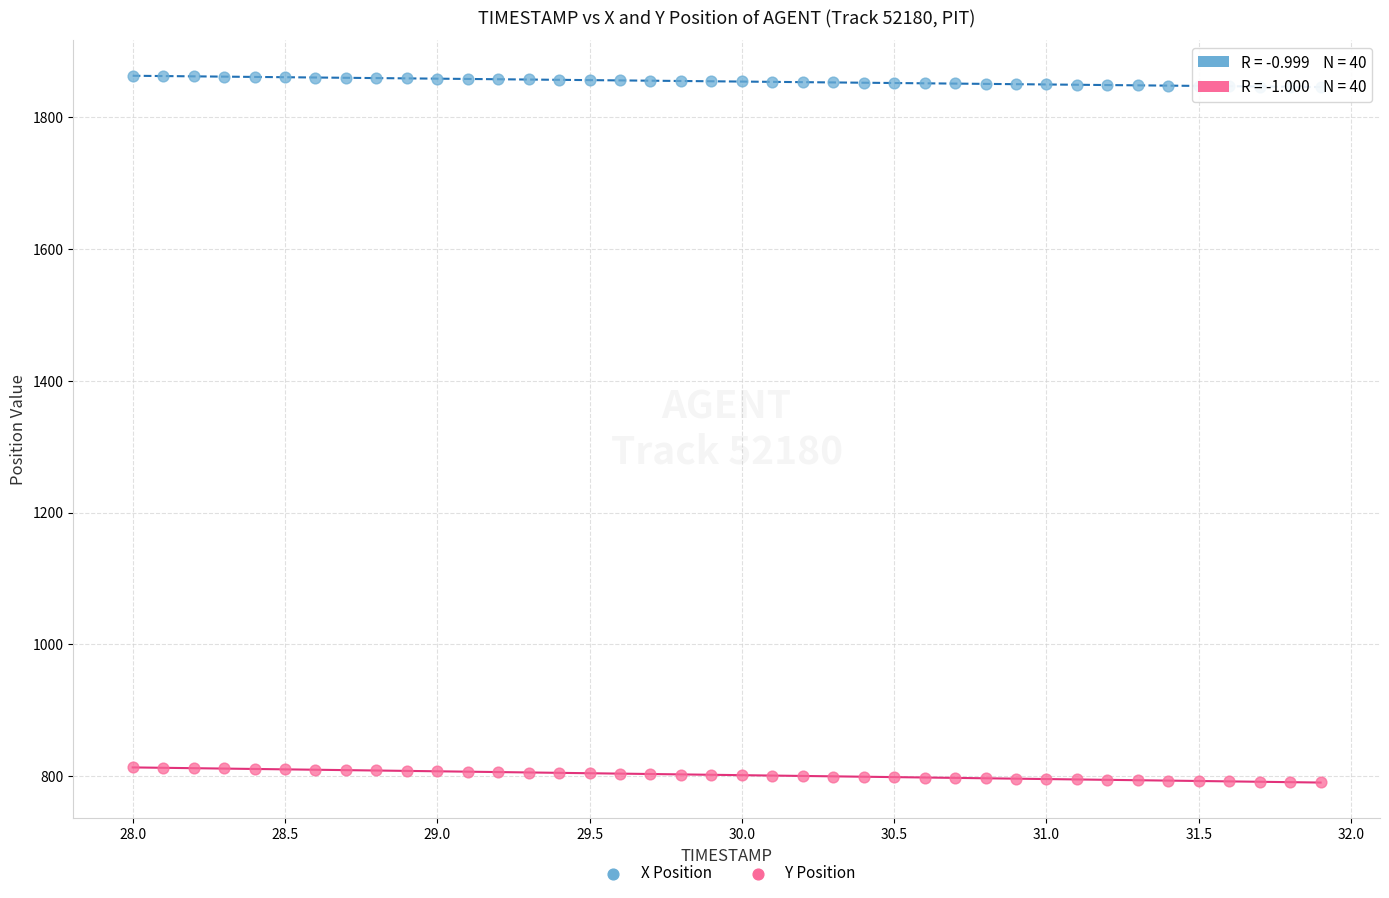

Across all data points, what is the range of Y values (max minus min)?

1072.1